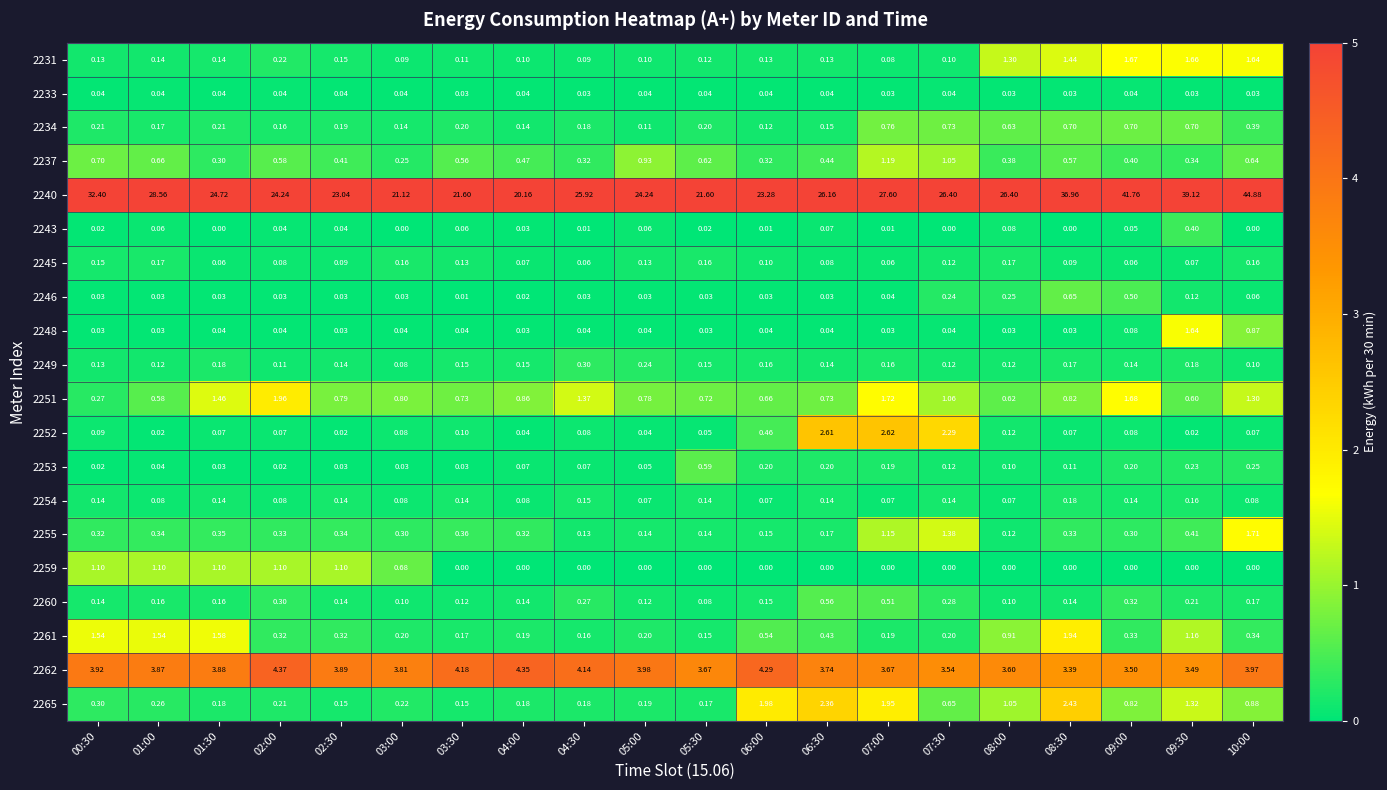

List the series in order of their peak value, highest first.

2240, 2262, 2252, 2265, 2251, 2261, 2255, 2231, 2248, 2237, 2259, 2234, 2246, 2253, 2260, 2243, 2249, 2254, 2245, 2233